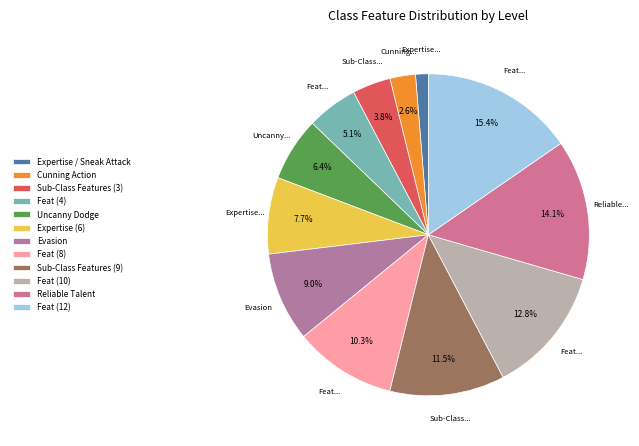

Rank the categories by value from highest to lowest.

Feat (12), Reliable Talent, Feat (10), Sub-Class Features (9), Feat (8), Evasion, Expertise (6), Uncanny Dodge, Feat (4), Sub-Class Features (3), Cunning Action, Expertise / Sneak Attack